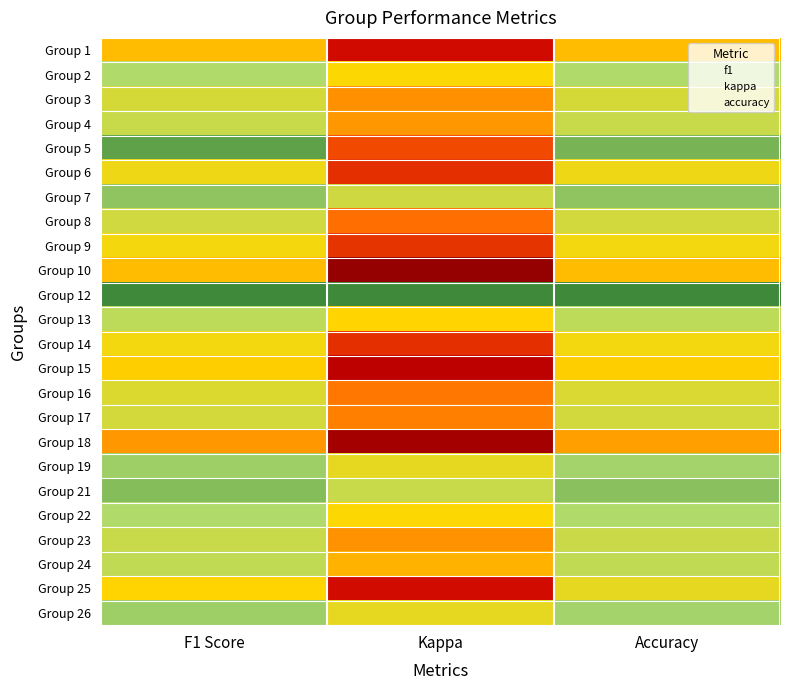

Rank the series by their maximum value, from lowest to highest.

Group 18, Group 1, Group 10, Group 15, Group 14, Group 9, Group 6, Group 25, Group 16, Group 3, Group 17, Group 8, Group 4, Group 23, Group 24, Group 13, Group 2, Group 22, Group 19, Group 26, Group 7, Group 21, Group 5, Group 12